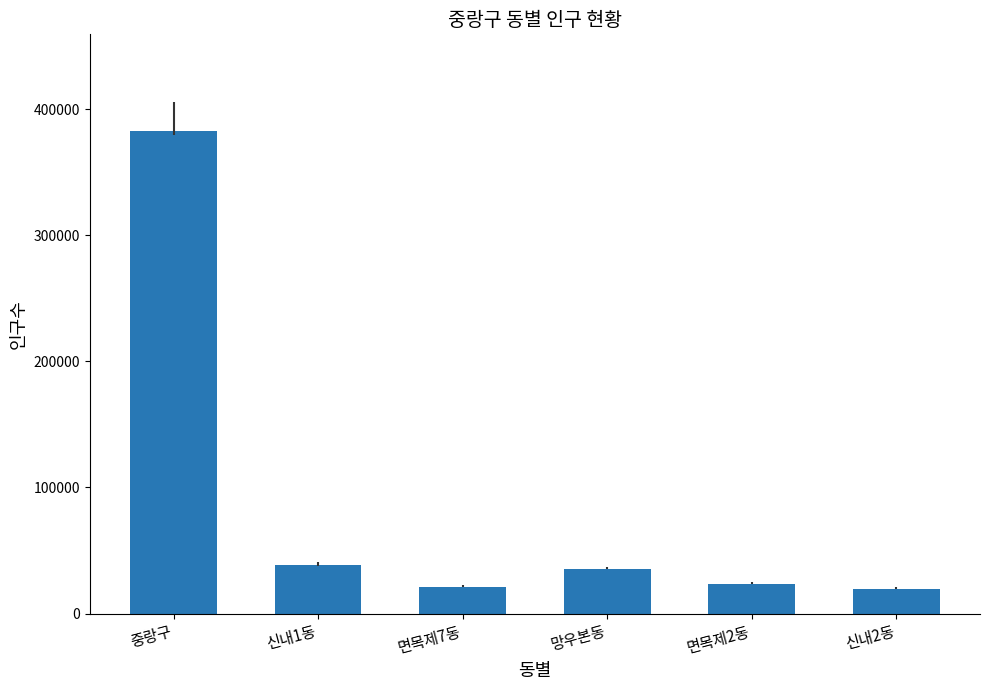

What position from the right is 면목제7동?

4